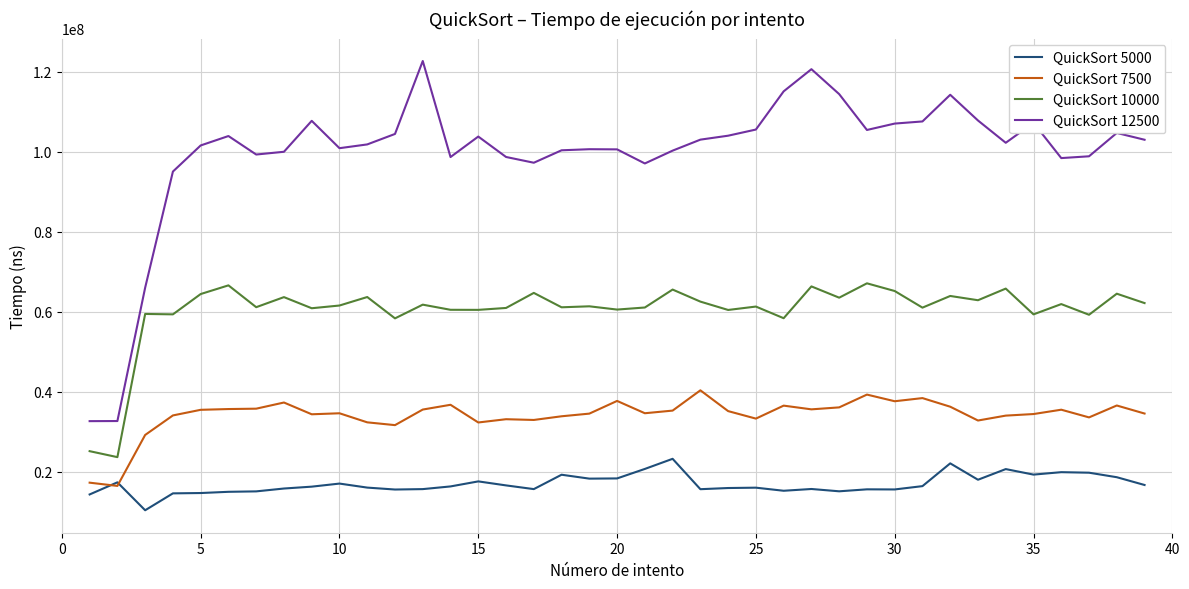

True or false: QuickSort 7500 and QuickSort 10000 cross at least once.

False